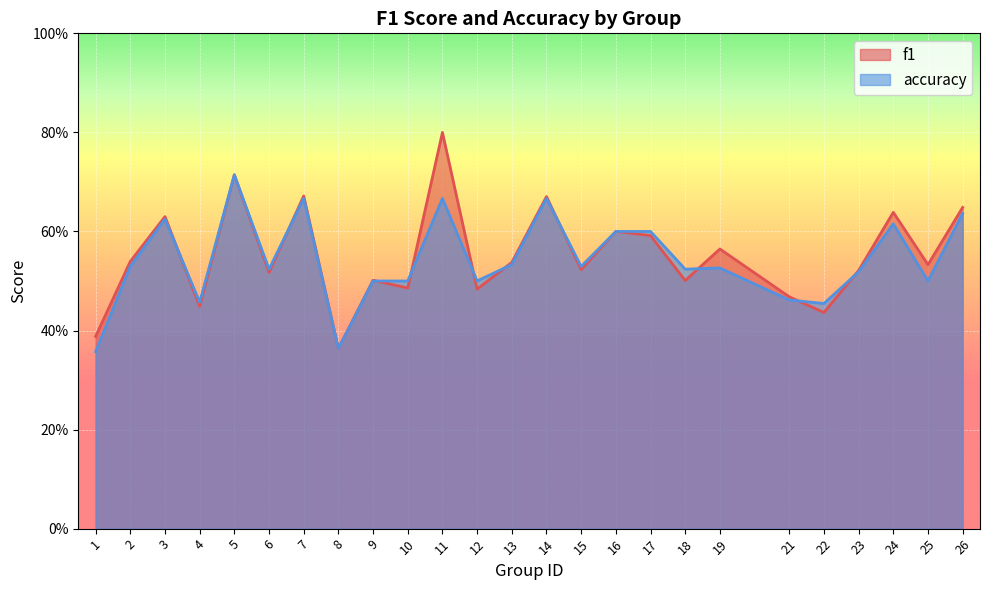

Reading right to left, list all the values displayed in this chart.

f1: 0.6	0.5	0.6	0.5	0.4	0.5	0.6	0.5	0.6	0.6	0.5	0.7	0.5	0.5	0.8	0.5	0.5	0.4	0.7	0.5	0.7	0.4	0.6	0.5	0.4
accuracy: 0.6	0.5	0.6	0.5	0.5	0.5	0.5	0.5	0.6	0.6	0.5	0.7	0.5	0.5	0.7	0.5	0.5	0.4	0.7	0.5	0.7	0.5	0.6	0.5	0.4